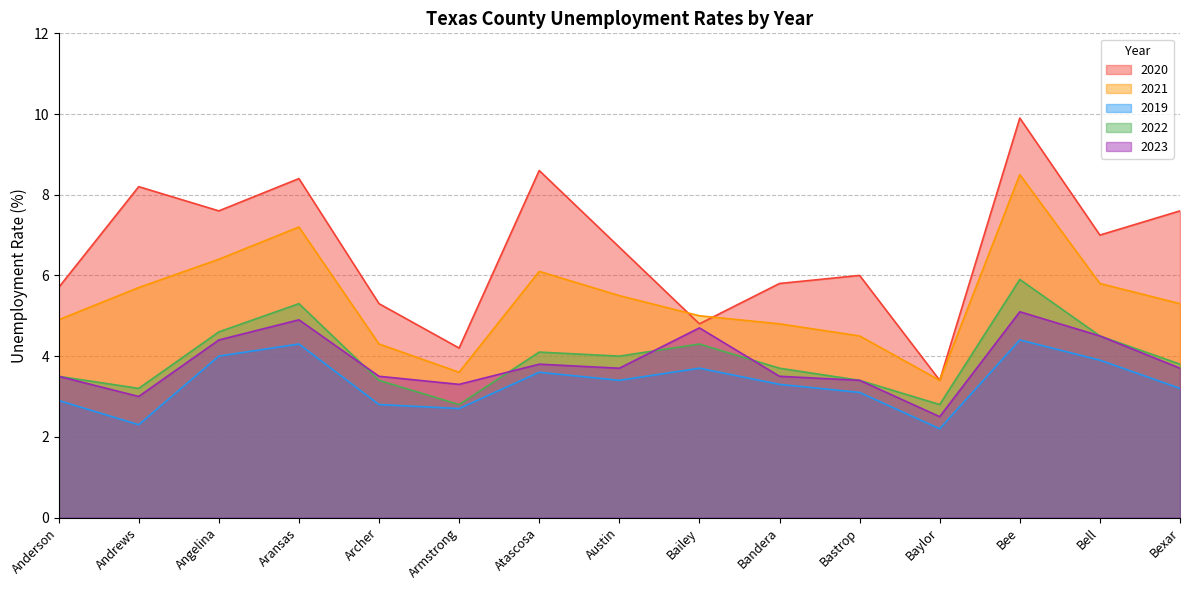

The Unemployment Rate _2022 series shows 3.8 at Bexar. True or false?

True